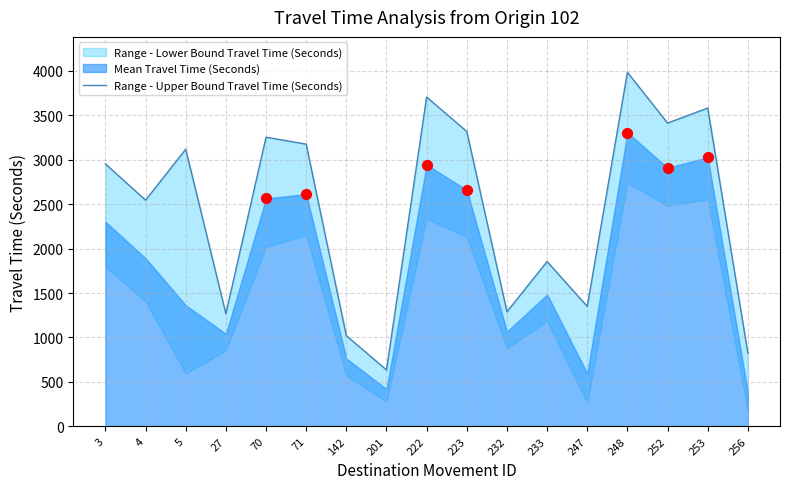

Between 247 and 4, which is larger?

4